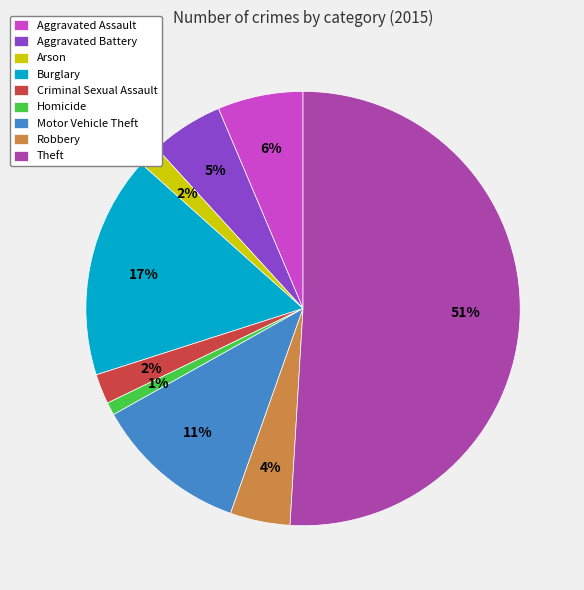

To the nearest percent, what portion does Arson represent?

2%